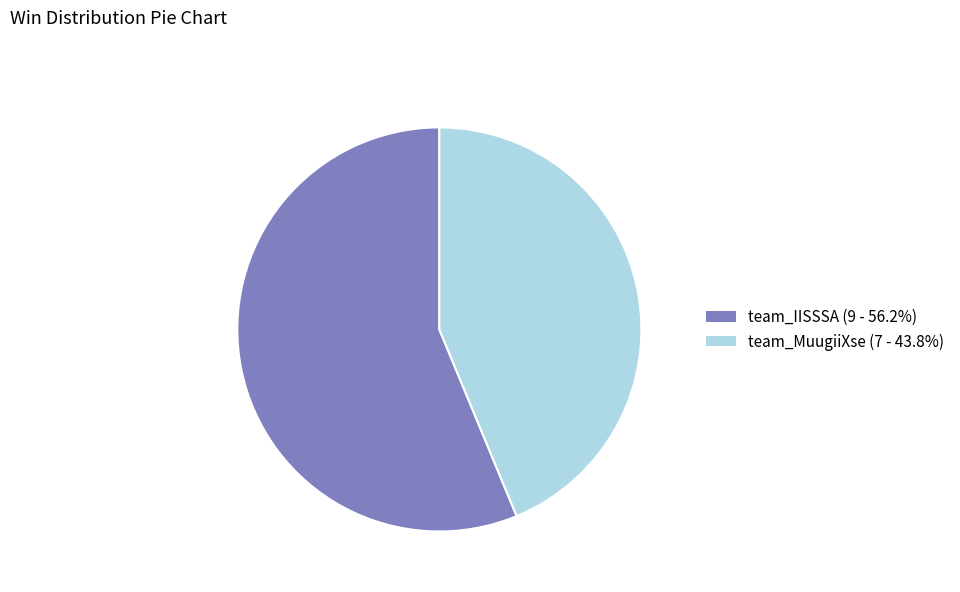

Between team_MuugiiXse and team_IISSSA, which is larger?

team_IISSSA